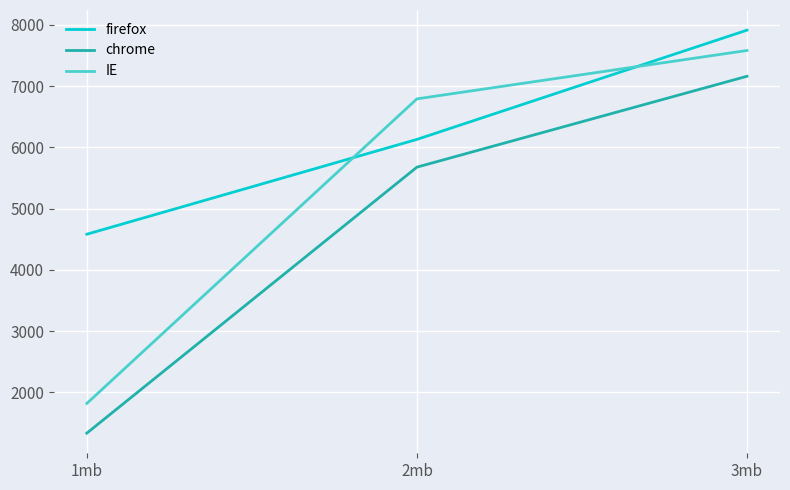

Where is firefox nearest to the value 6248?

2mb